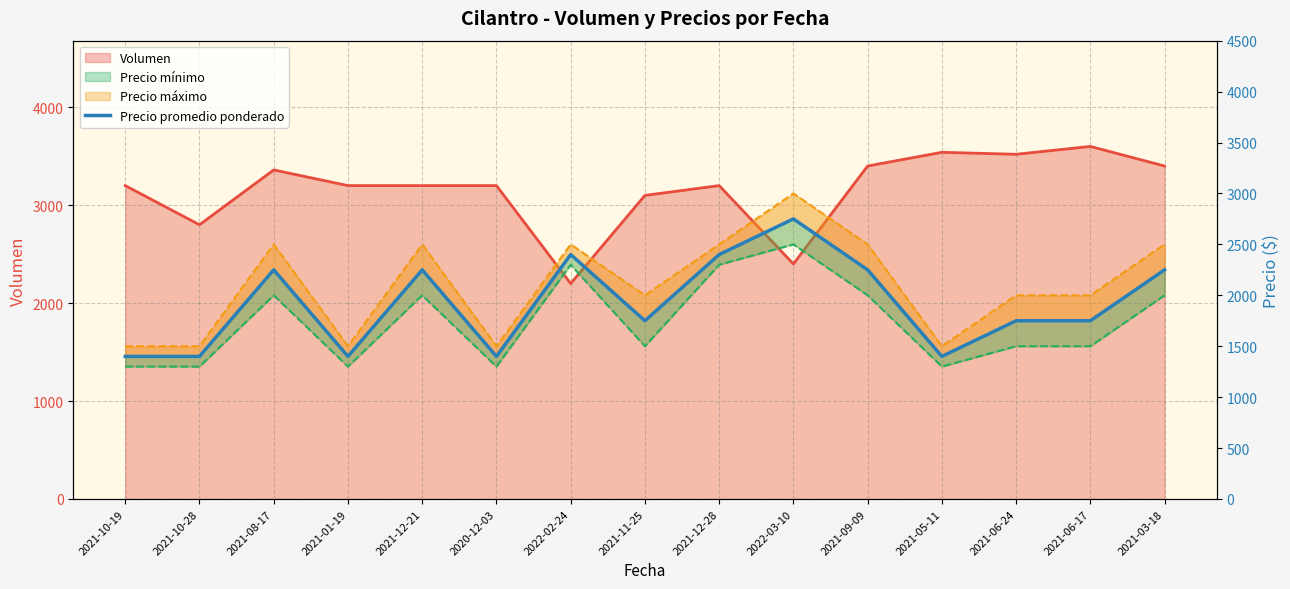

How many interior local valleys (lower than both neighbors) does the data have?

4